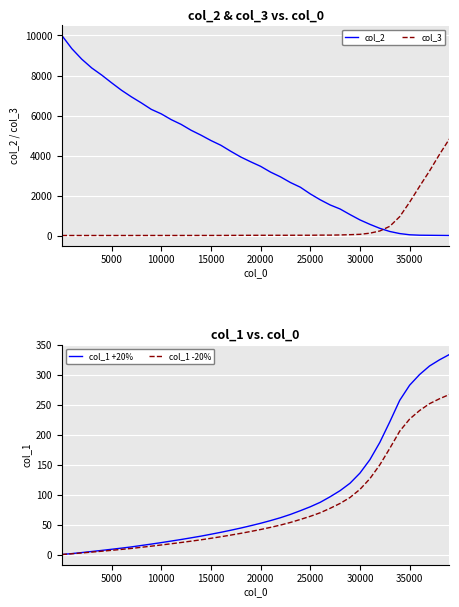

What is the highest value of the col_1 -20% series?

266.7